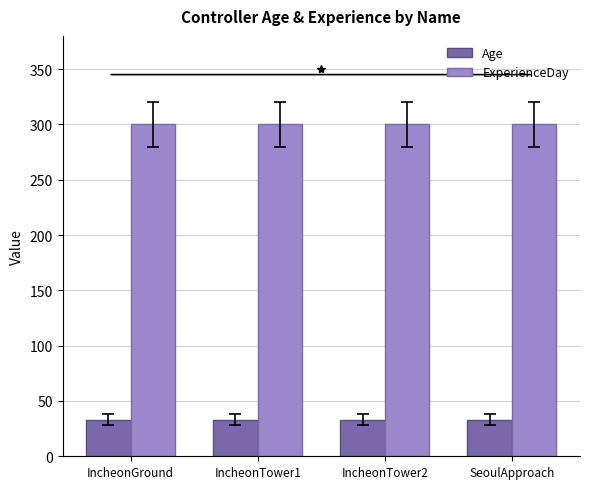

What is the maximum value for ExperienceDay?

300